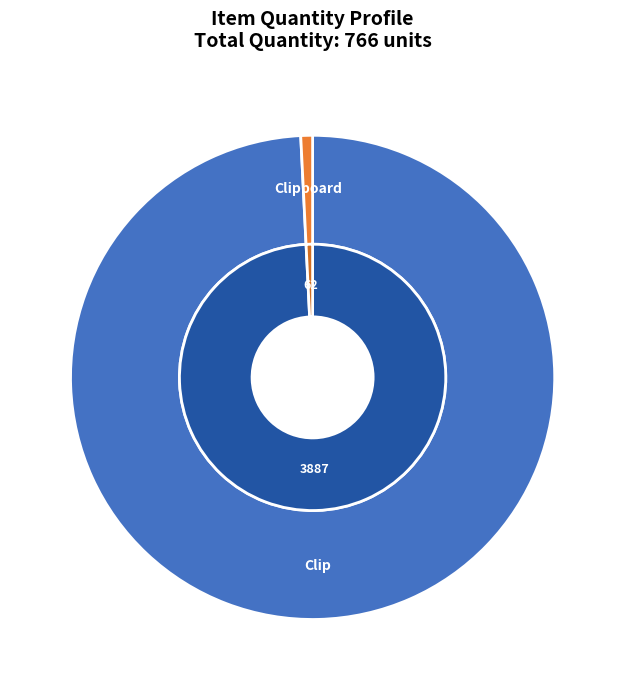

Which has a higher value, 3887 or 62?

3887